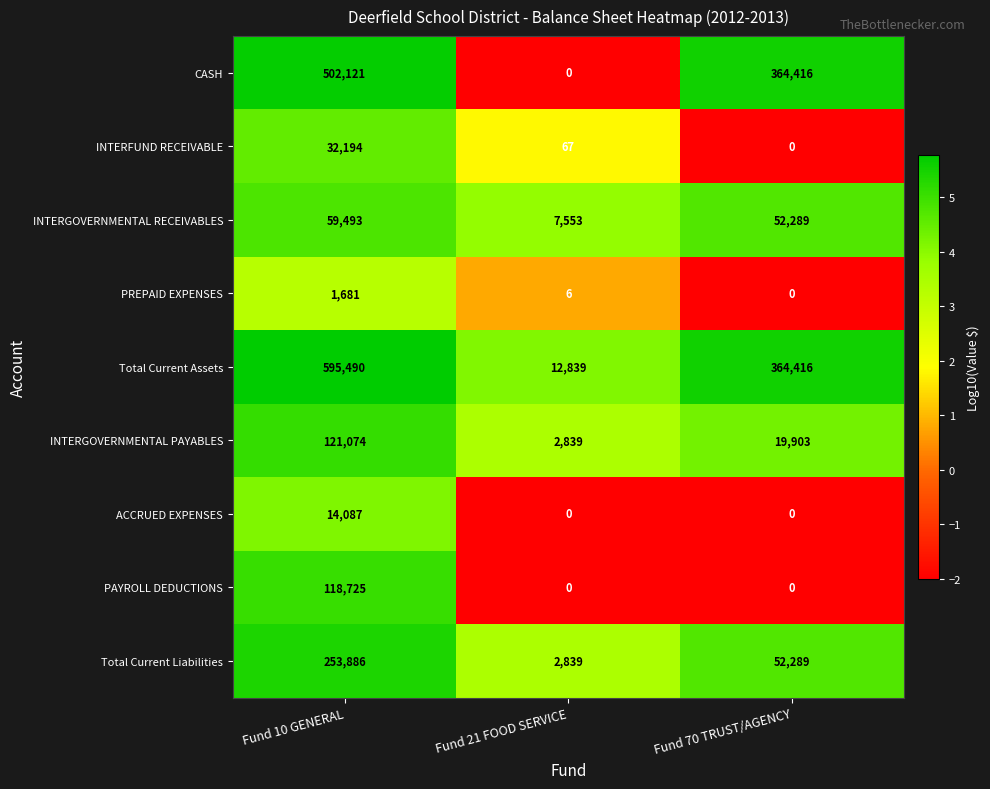

The INTERGOVERNMENTAL RECEIVABLES series shows 7553 at Fund 21 FOOD SERVICE. True or false?

True